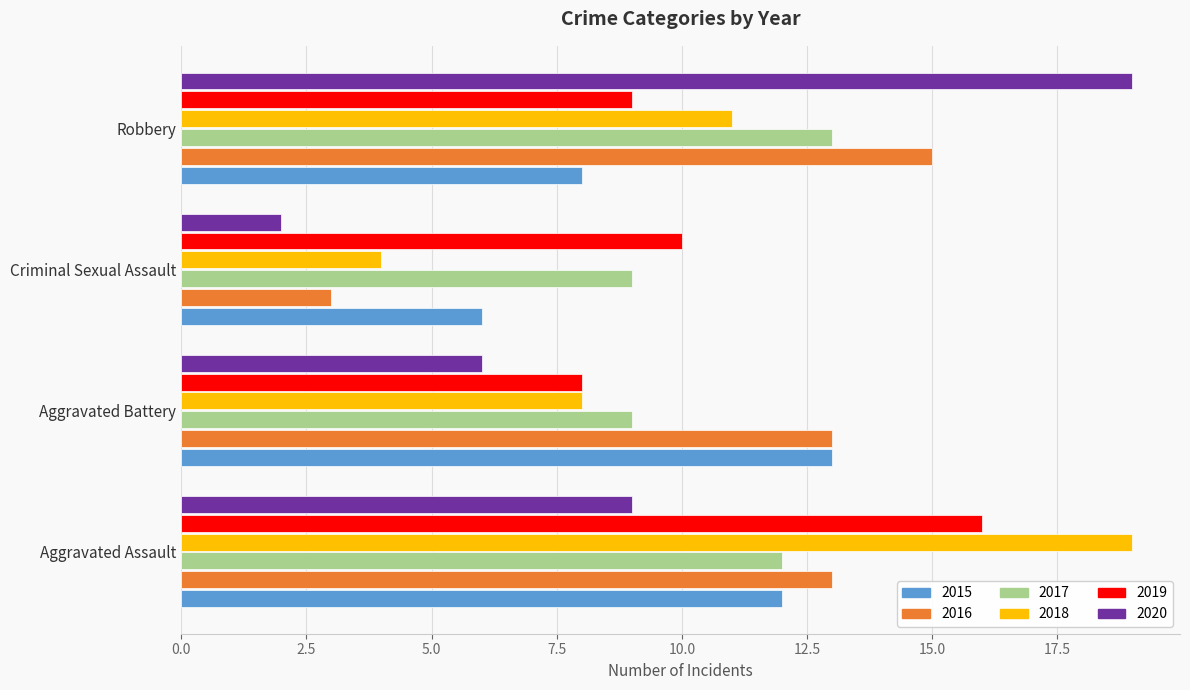

Which series has the largest range (max minus min)?

2020